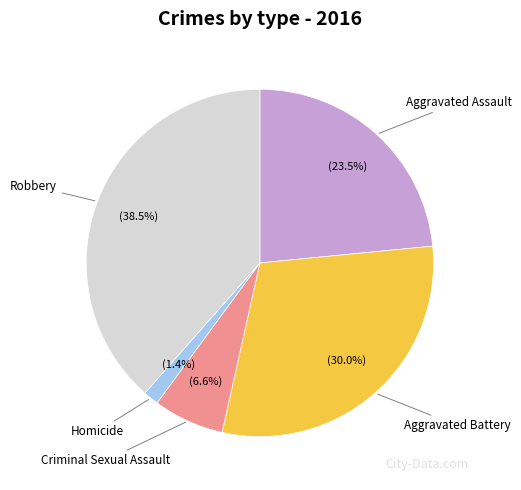

Rank the categories by value from highest to lowest.

Robbery, Aggravated Battery, Aggravated Assault, Criminal Sexual Assault, Homicide